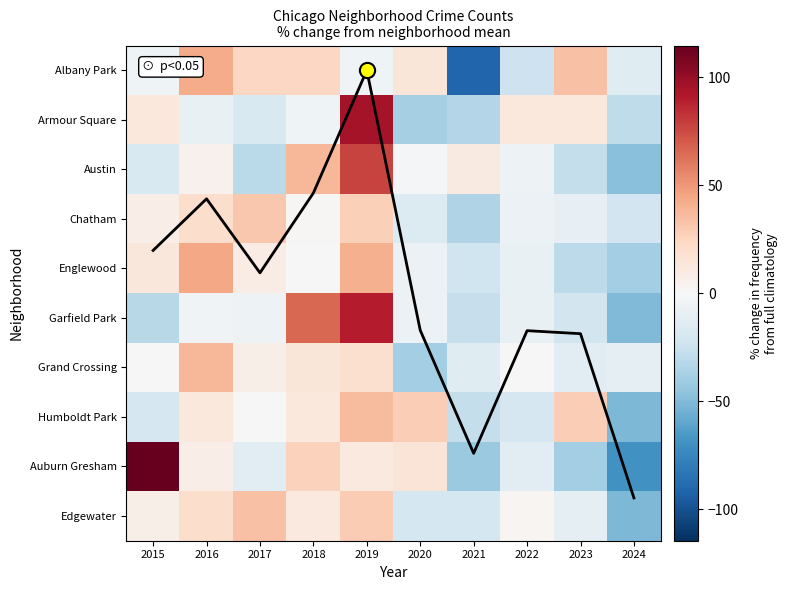

At which category is the sum across all series the highest?

2019